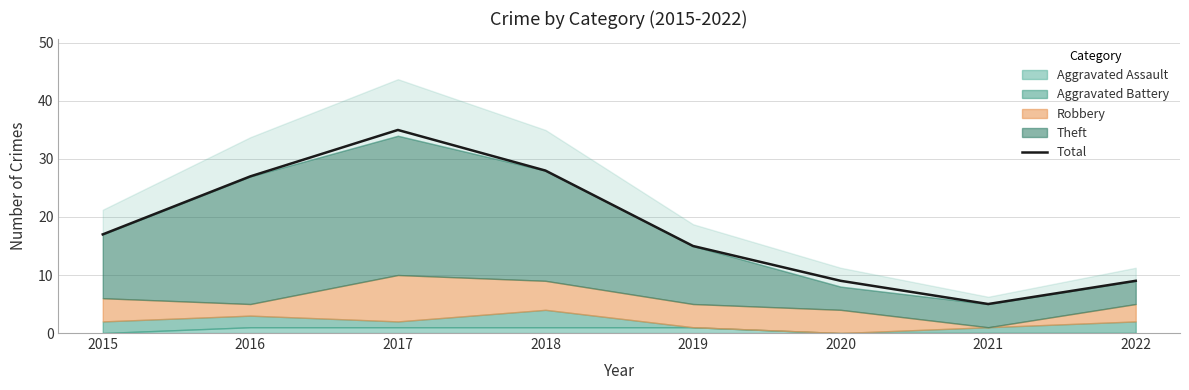

How many lines are shown in the chart?

1